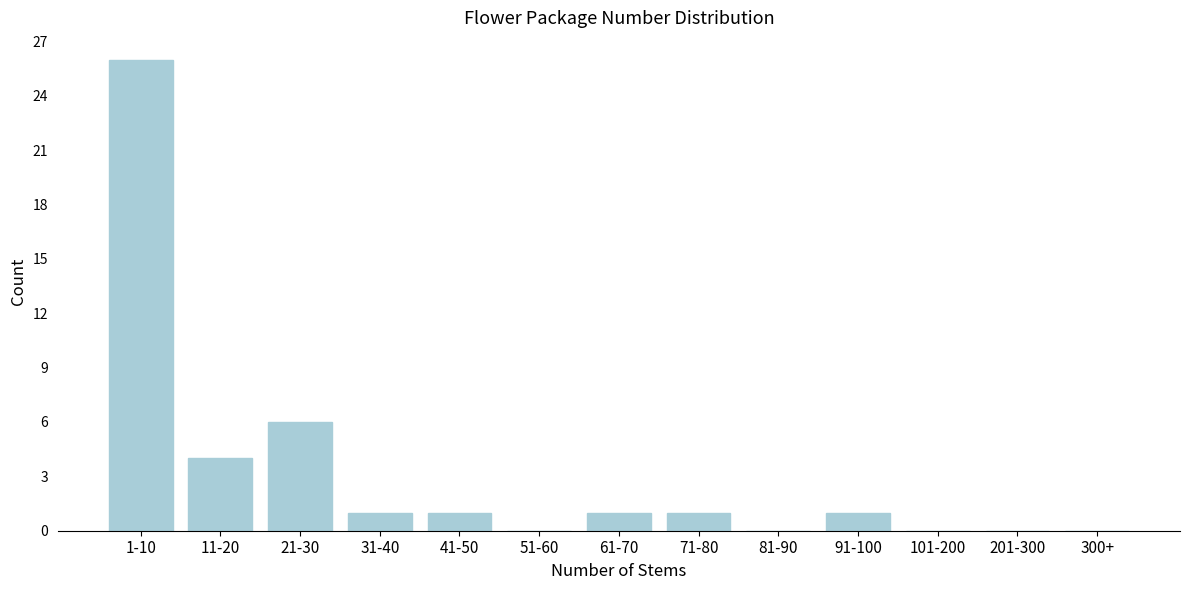

Reading left to right, extract all data points from this chart.

1-10=26	11-20=4	21-30=6	31-40=1	41-50=1	51-60=0	61-70=1	71-80=1	81-90=0	91-100=1	101-200=0	201-300=0	300+=0